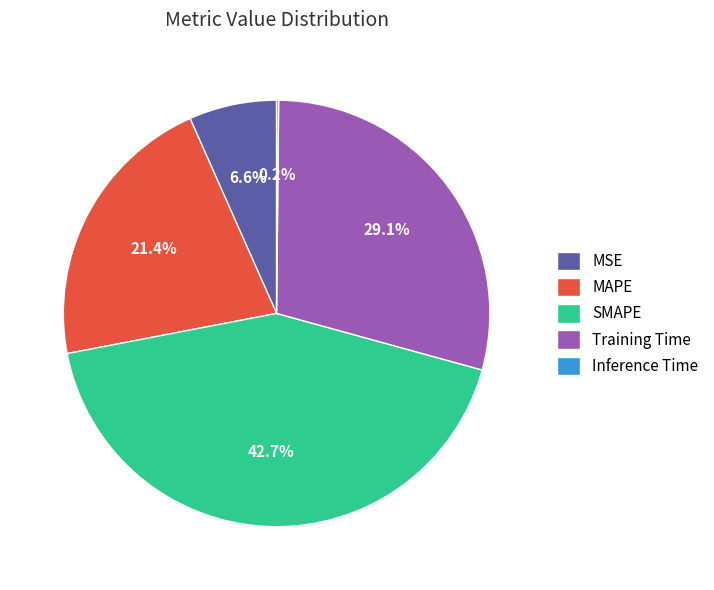

Does MSE account for over 50% of the chart?

No